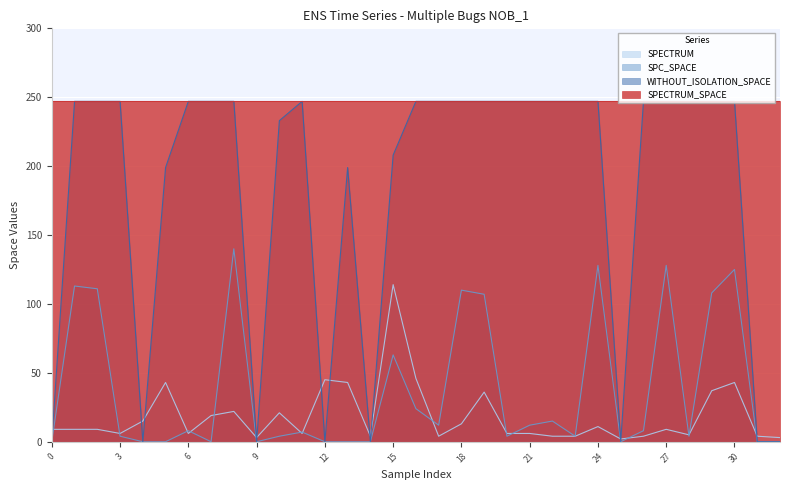

What is the maximum value for SPC_SPACE?

140